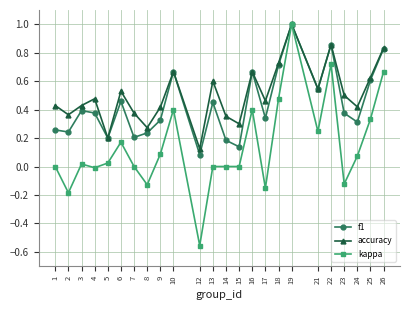

Is the value of accuracy at 10 greater than the value of f1 at 23?

Yes